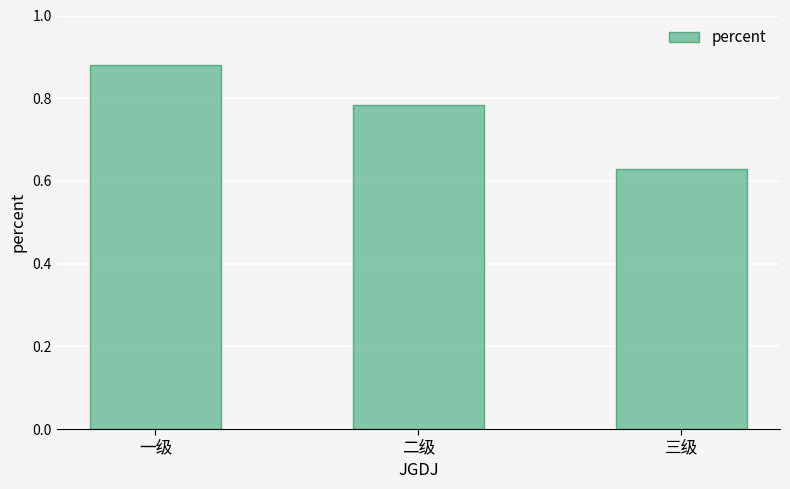

What is the difference between the maximum and minimum values?

0.3